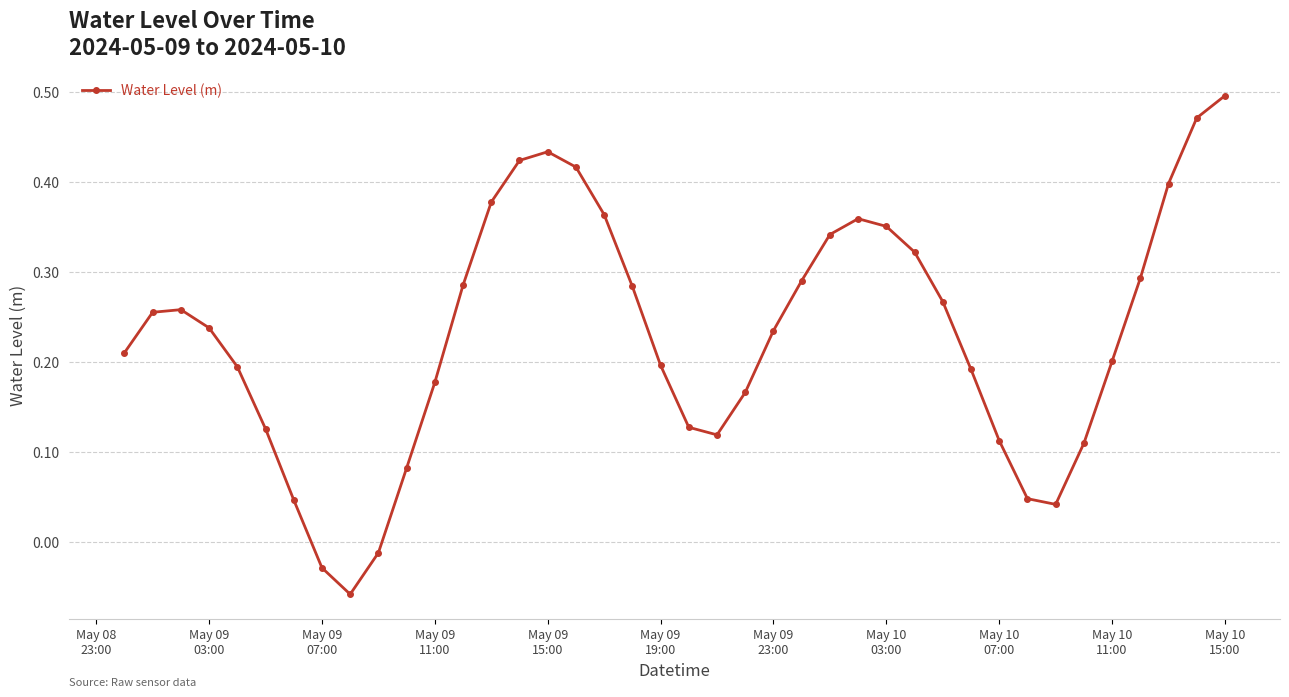

True or false: there are more than 1 points higher than both neighbors.

True